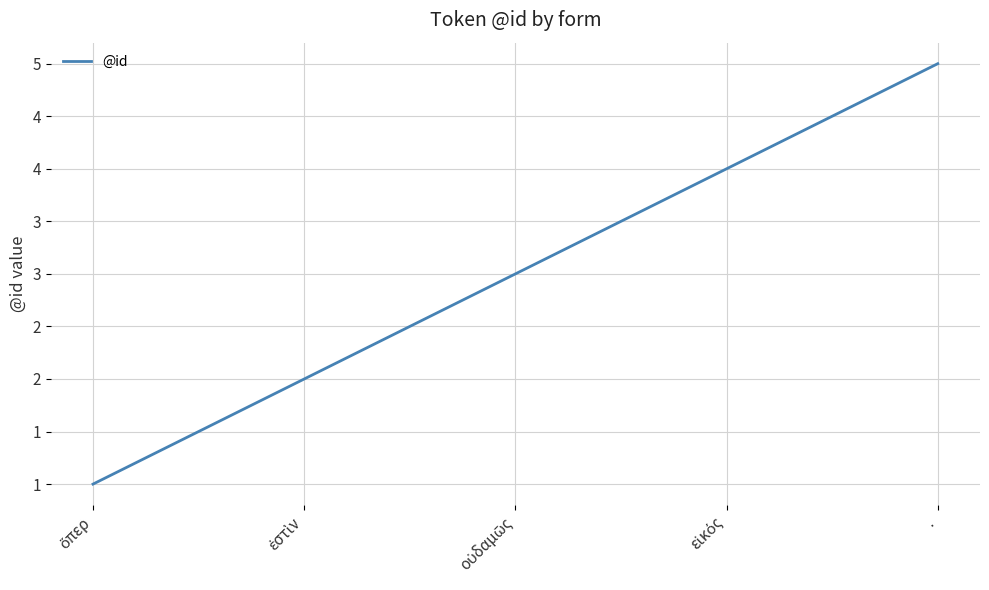

Reading left to right, list all the values displayed in this chart.

ὅπερ=1	ἐστὶν=2	οὐδαμῶς=3	εἰκός=4	.=5